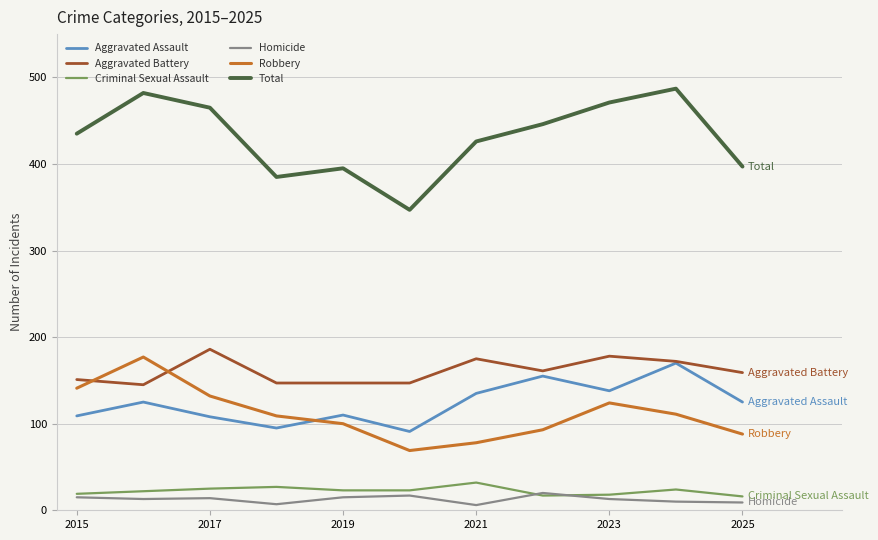

What is the maximum value shown in the chart?

487